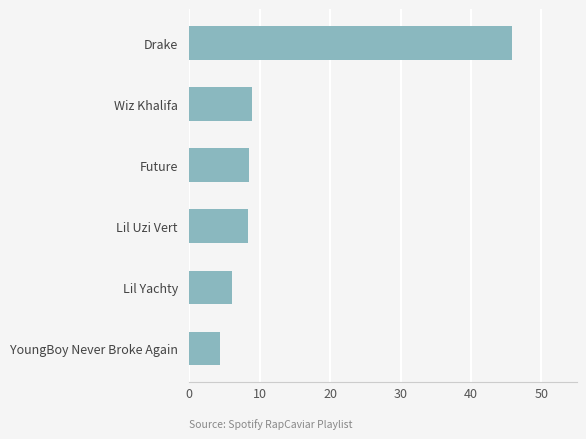

The value at Lil Yachty is 6.1. True or false?

True